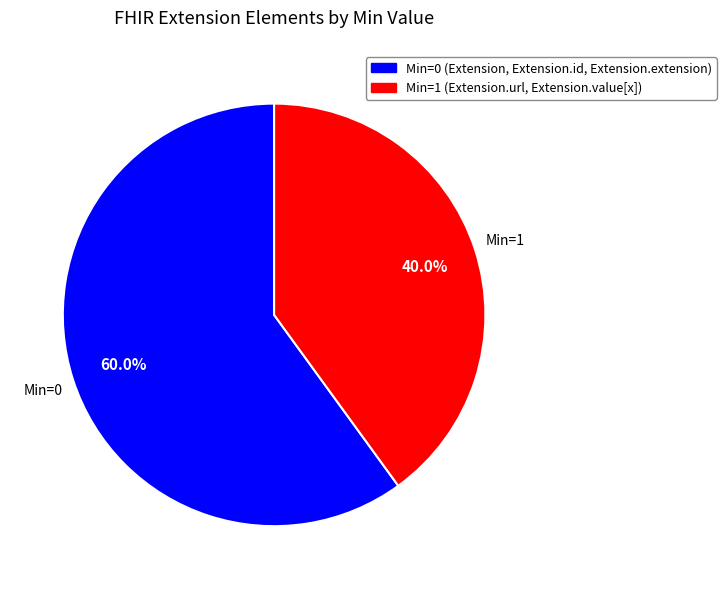

Is there a majority slice in this chart?

Yes